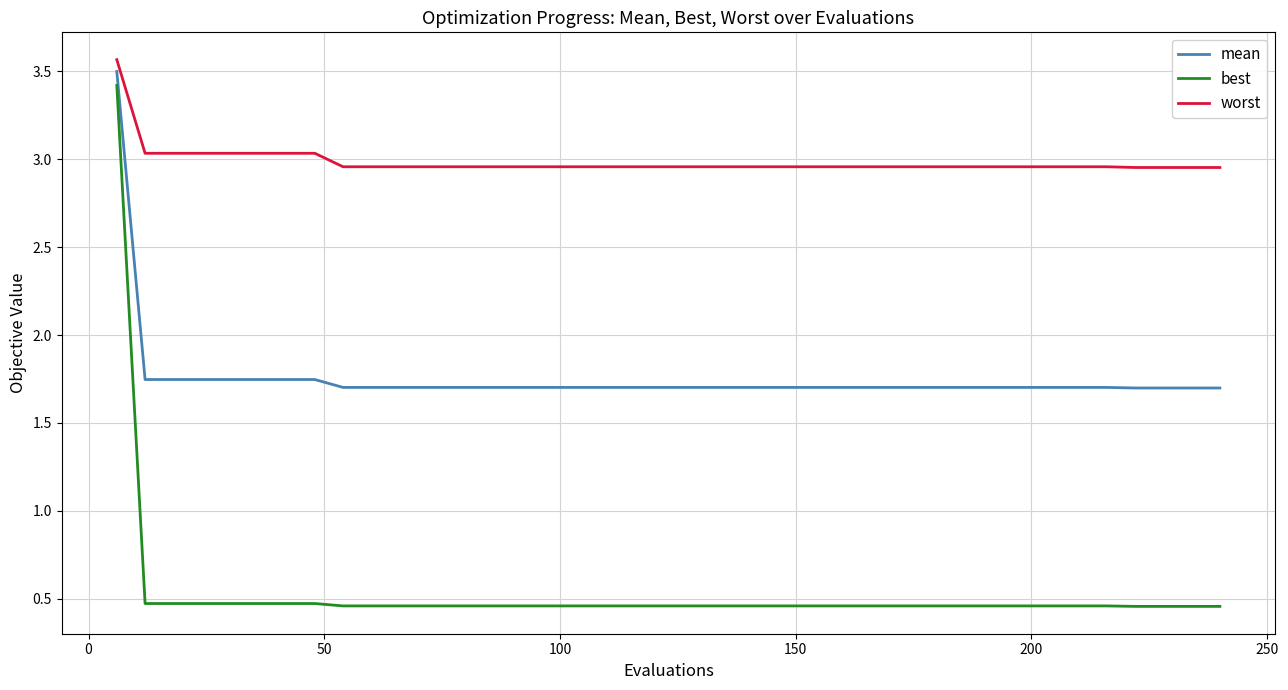

Rank the series by their average value, from lowest to highest.

best, mean, worst